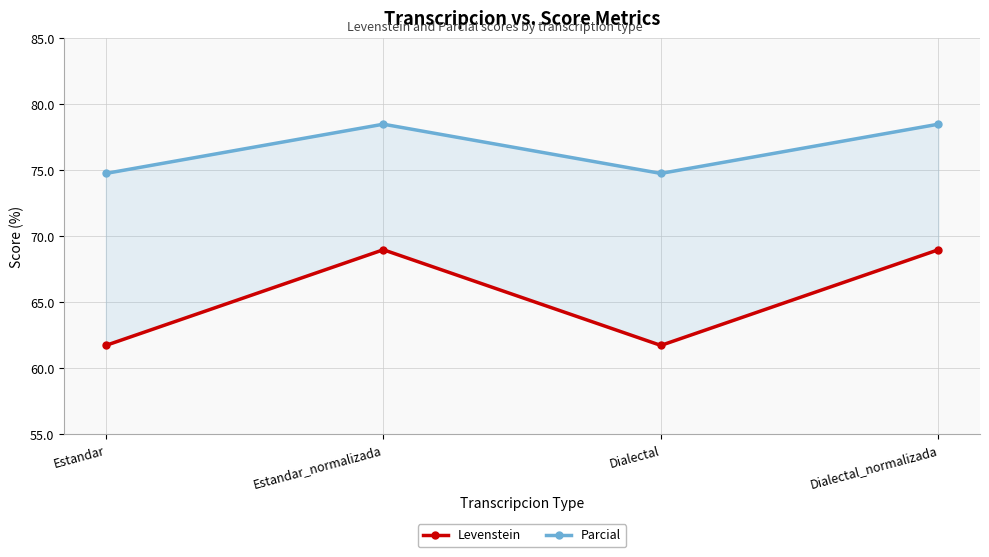

Read the Levenstein value at Dialectal_normalizada.

69.0